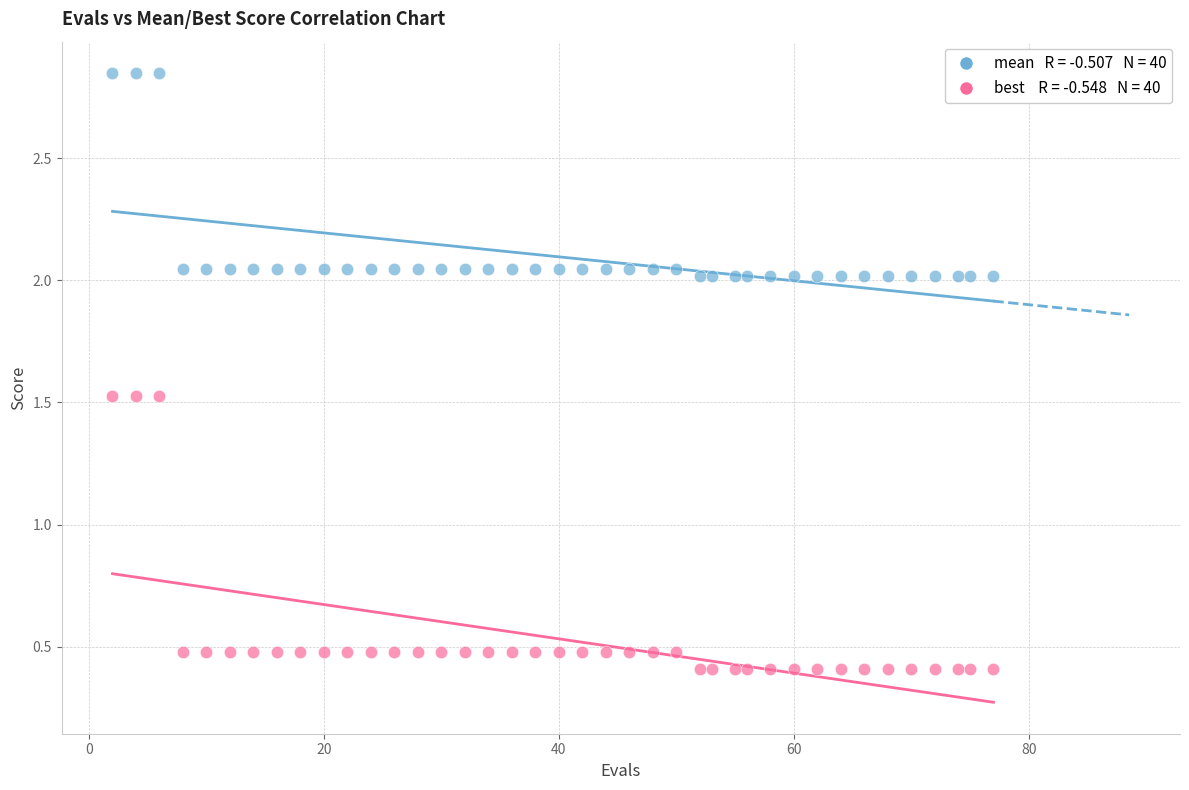

Across all data points, what is the range of Y values (max minus min)?

2.4